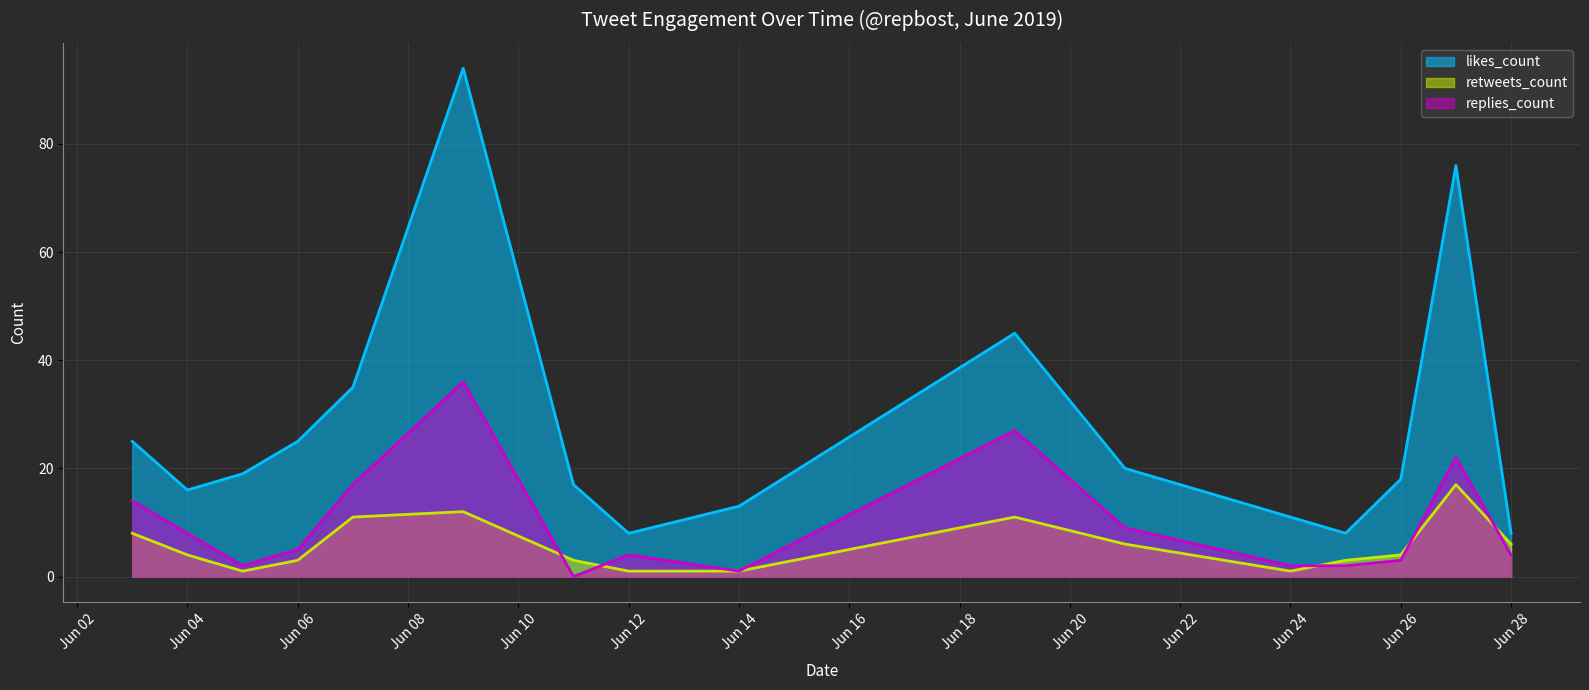

After their last crossing, which series has the higher values: retweets_count or replies_count?

retweets_count